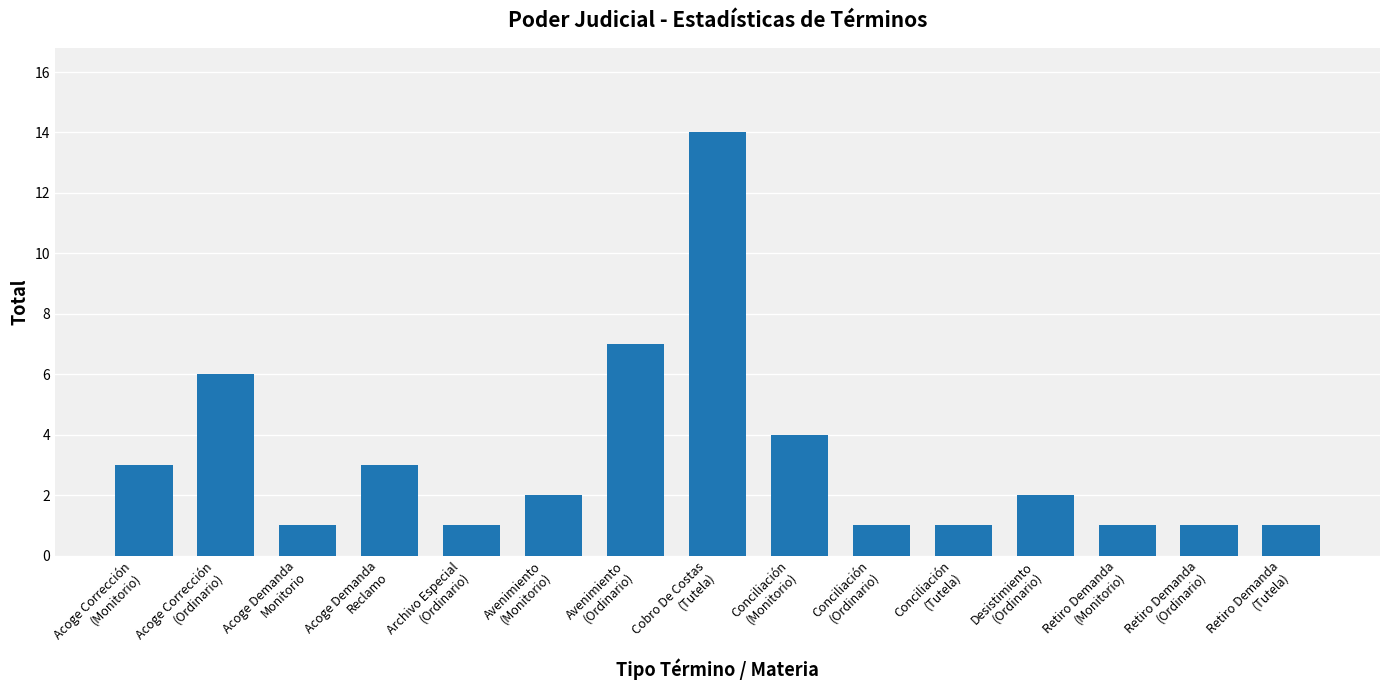

Reading left to right, what are all the values shown in this chart?

3	6	1	3	1	2	7	14	4	1	1	2	1	1	1